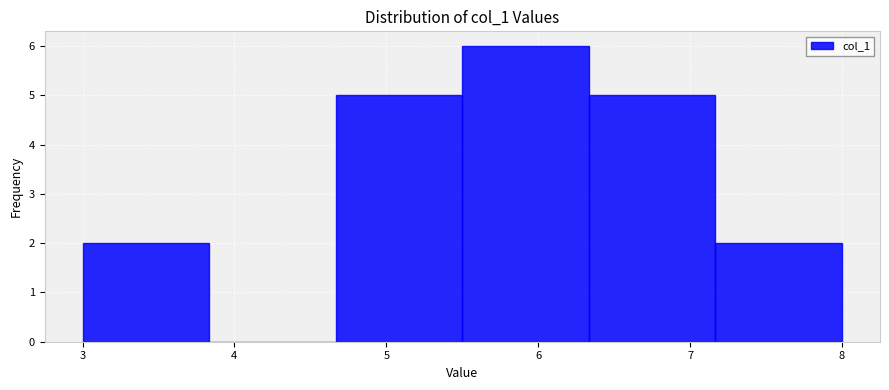

Which range on the x-axis has the tallest bar?

5.5 to 6.3